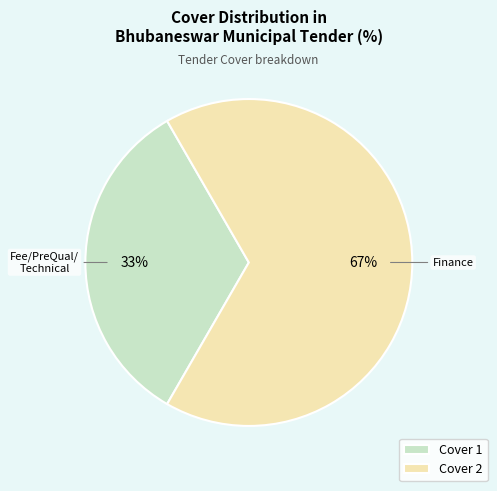

Rank the categories by value from highest to lowest.

Cover 2, Cover 1